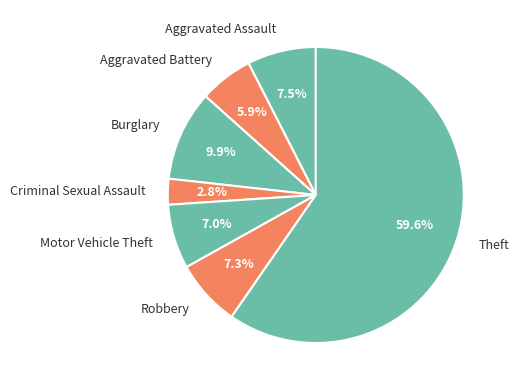

How many slices are in this pie chart?

7